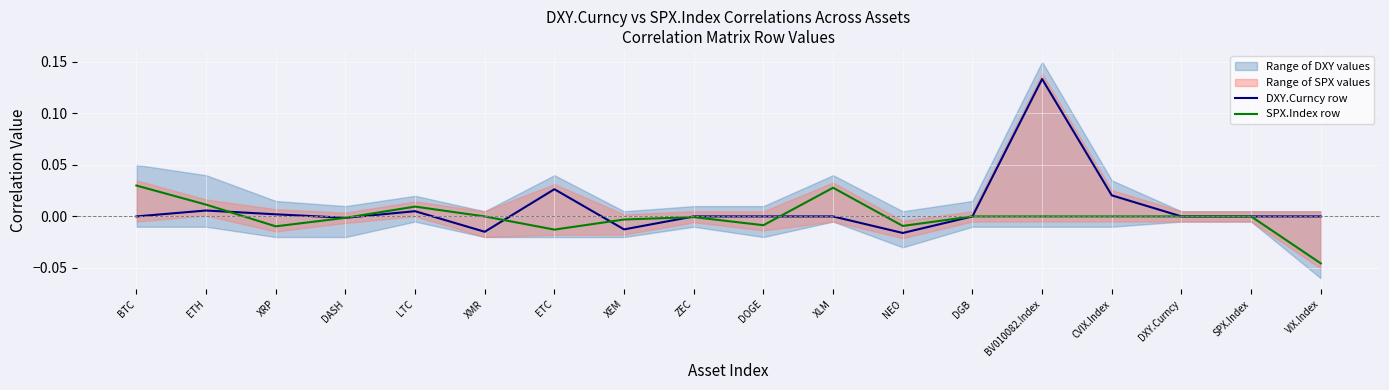

What is the label of the 16th point from the right?

XRP